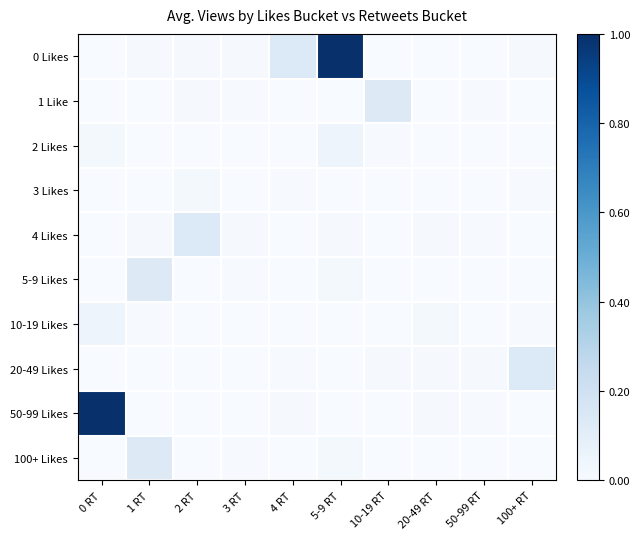

At how many categories does at least one series exceed 0?

10